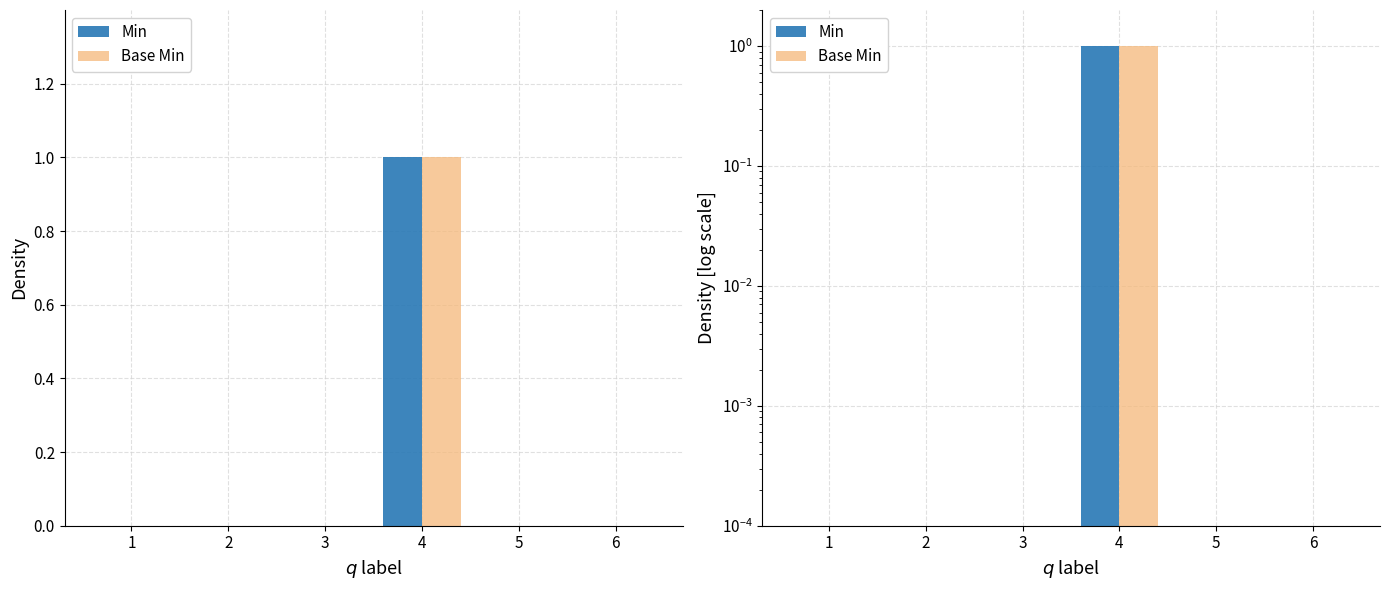

True or false: Min has a value of 2 at 4.

False